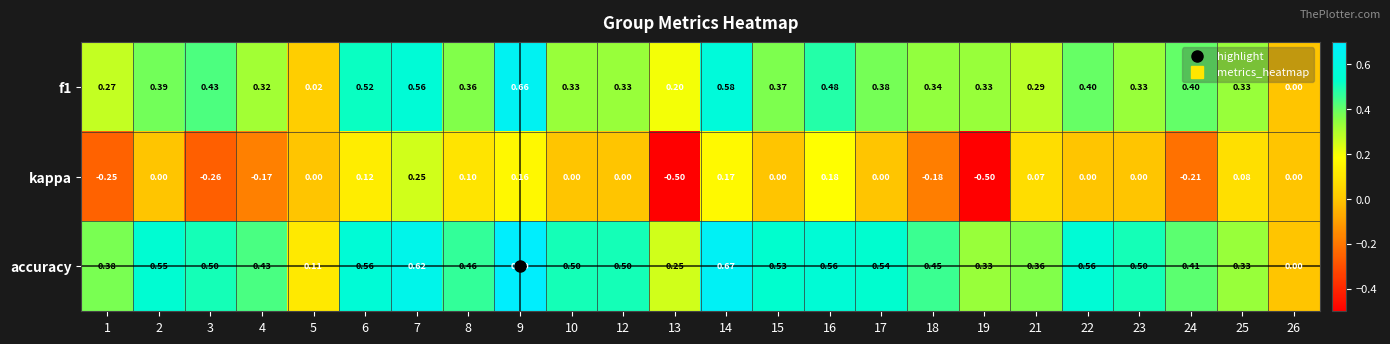

Which series has the widest spread of values?

kappa